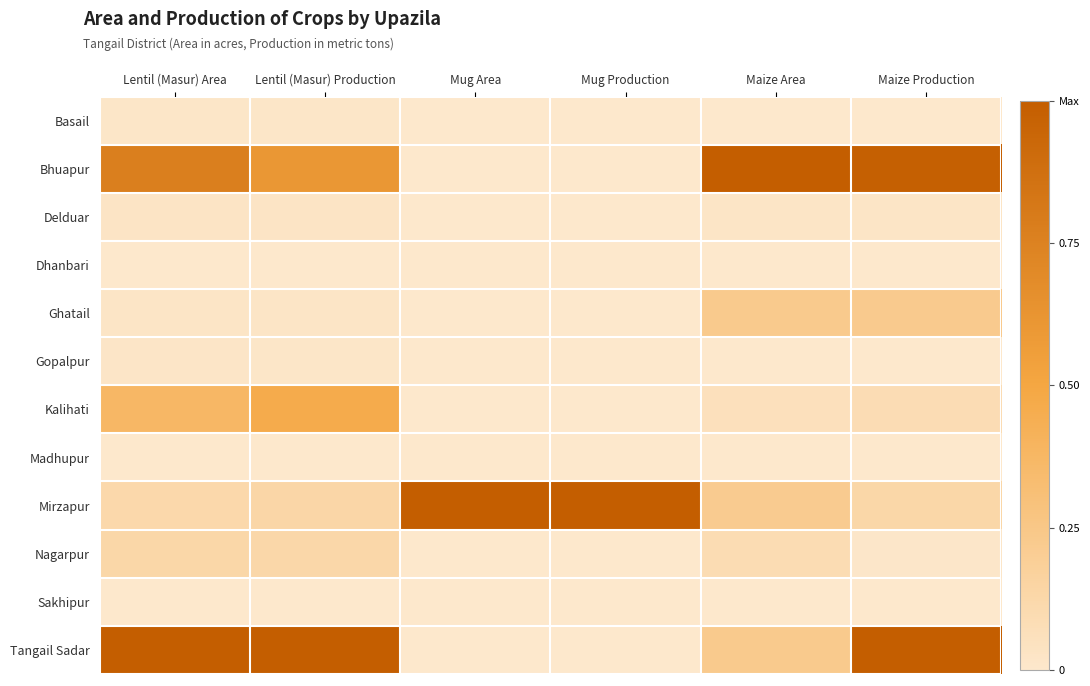

Reading left to right, transcribe all the data shown in this chart.

Basail: Lentil (Masur) Area=0.0	Lentil (Masur) Production=0.0	Mug Area=0.0	Mug Production=0.0	Maize Area=0.0	Maize Production=0.0
Bhuapur: Lentil (Masur) Area=0.8	Lentil (Masur) Production=0.6	Mug Area=0.0	Mug Production=0.0	Maize Area=1.0	Maize Production=1.0
Delduar: Lentil (Masur) Area=0.0	Lentil (Masur) Production=0.0	Mug Area=0.0	Mug Production=0.0	Maize Area=0.0	Maize Production=0.0
Dhanbari: Lentil (Masur) Area=0.0	Lentil (Masur) Production=0.0	Mug Area=0.0	Mug Production=0.0	Maize Area=0.0	Maize Production=0.0
Ghatail: Lentil (Masur) Area=0.0	Lentil (Masur) Production=0.0	Mug Area=0.0	Mug Production=0.0	Maize Area=0.2	Maize Production=0.2
Gopalpur: Lentil (Masur) Area=0.0	Lentil (Masur) Production=0.0	Mug Area=0.0	Mug Production=0.0	Maize Area=0.0	Maize Production=0.0
Kalihati: Lentil (Masur) Area=0.4	Lentil (Masur) Production=0.5	Mug Area=0.0	Mug Production=0.0	Maize Area=0.1	Maize Production=0.1
Madhupur: Lentil (Masur) Area=0.0	Lentil (Masur) Production=0.0	Mug Area=0.0	Mug Production=0.0	Maize Area=0.0	Maize Production=0.0
Mirzapur: Lentil (Masur) Area=0.1	Lentil (Masur) Production=0.1	Mug Area=1.0	Mug Production=1.0	Maize Area=0.2	Maize Production=0.1
Nagarpur: Lentil (Masur) Area=0.1	Lentil (Masur) Production=0.1	Mug Area=0.0	Mug Production=0.0	Maize Area=0.1	Maize Production=0.0
Sakhipur: Lentil (Masur) Area=0.0	Lentil (Masur) Production=0.0	Mug Area=0.0	Mug Production=0.0	Maize Area=0.0	Maize Production=0.0
Tangail Sadar: Lentil (Masur) Area=1.0	Lentil (Masur) Production=1.0	Mug Area=0.0	Mug Production=0.0	Maize Area=0.2	Maize Production=1.0